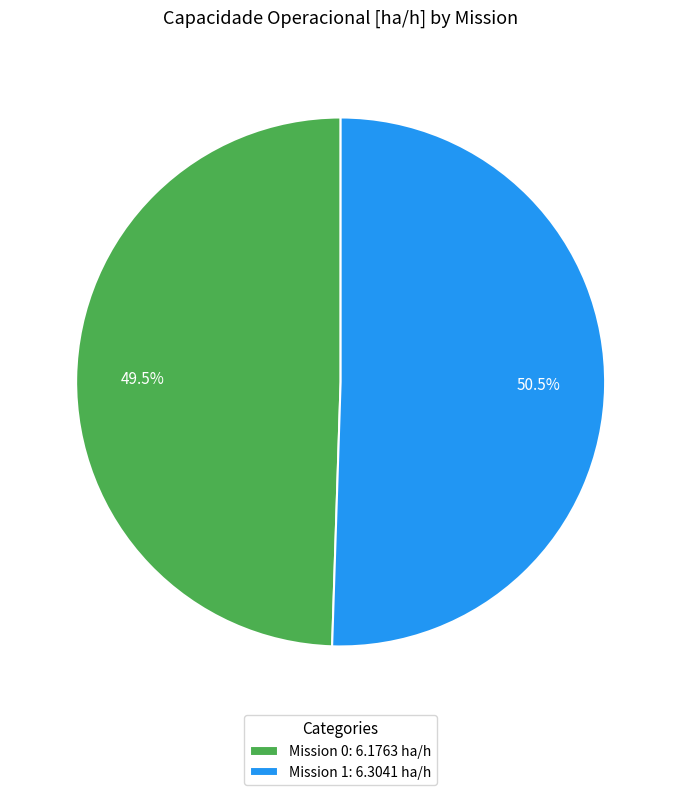

Count the number of slices in the pie.

2